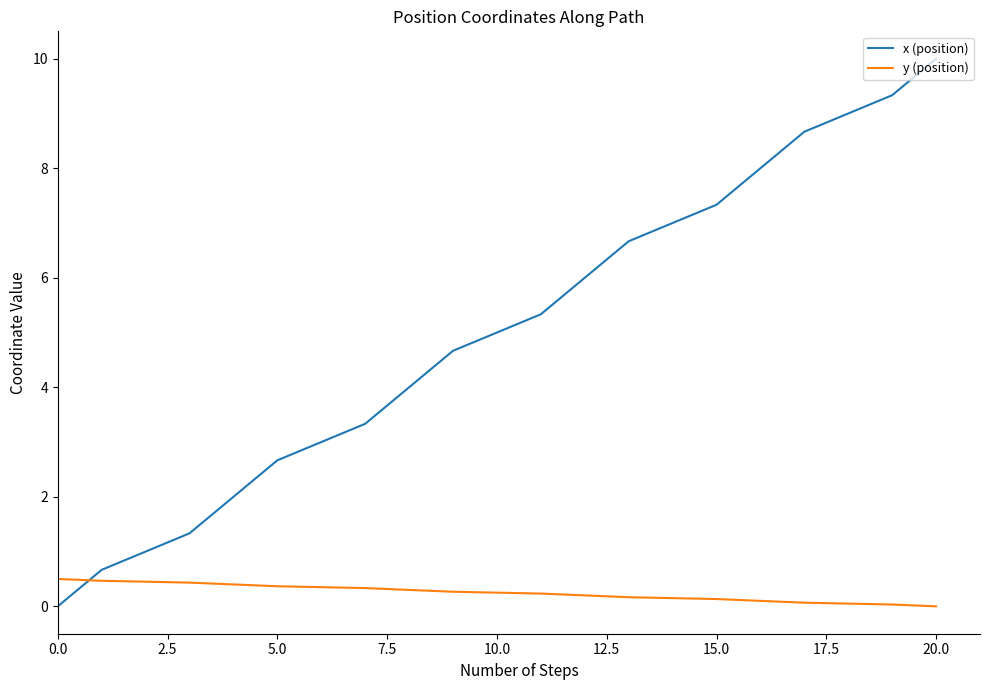

List the series in order of their overall mean, highest first.

x (position), y (position)